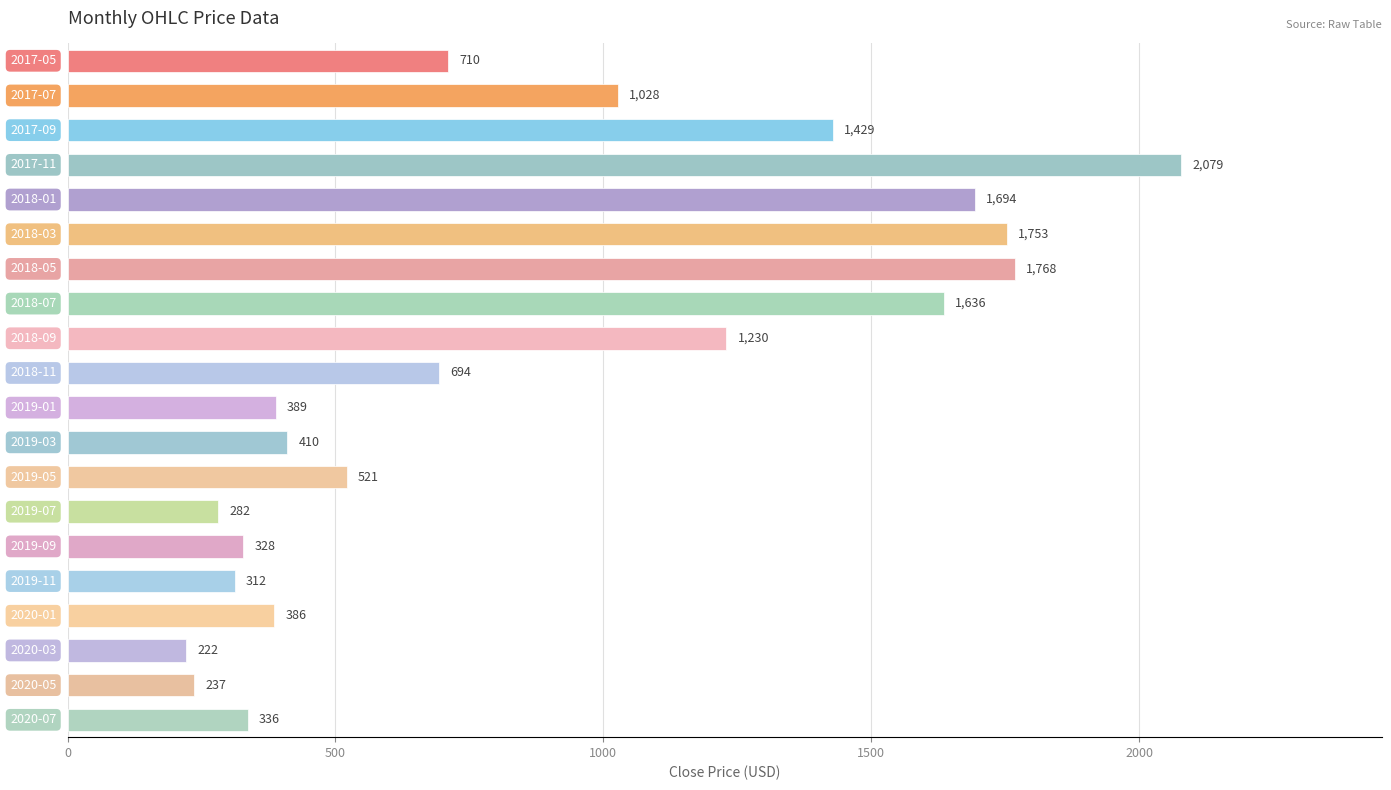

What is the value of the 16th bar from the top?

312.1